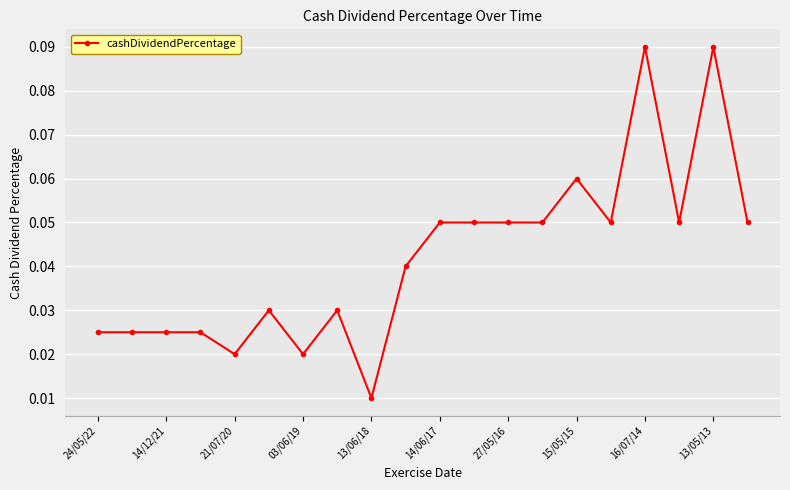

Count the values in the range 0 to 1.

20